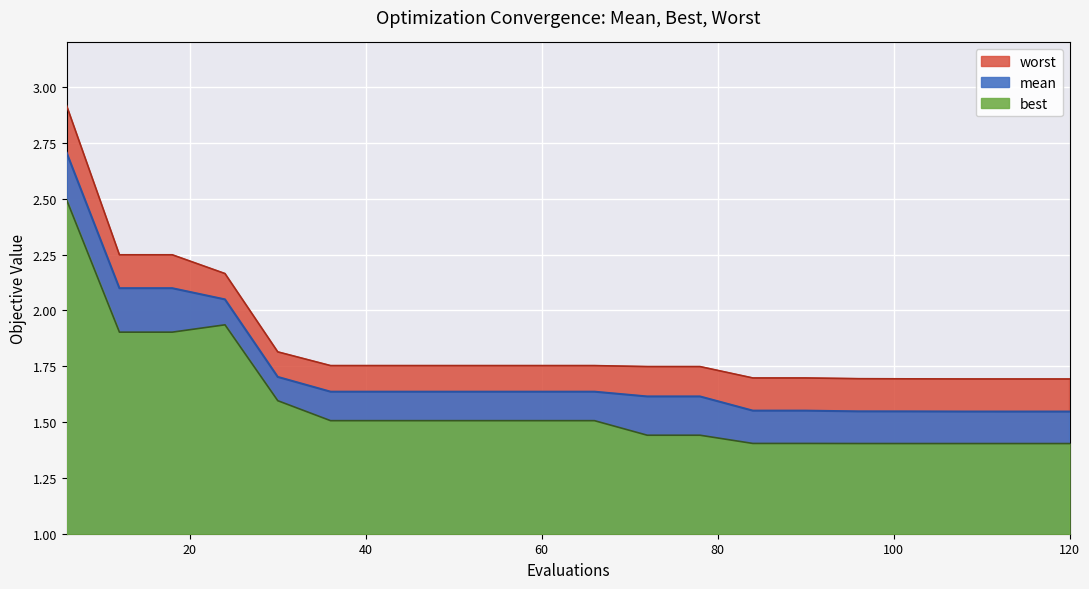

At 24, list the series in order from largest to smallest.

worst, mean, best